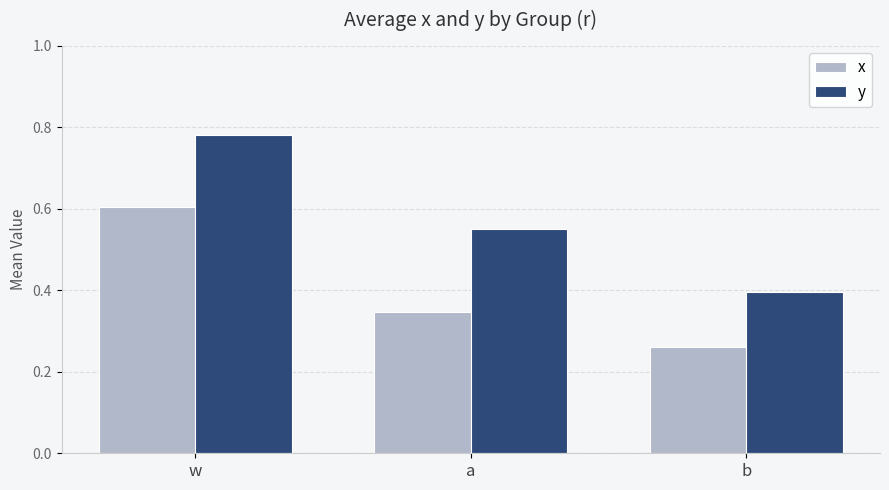

What is the average value of the y series?

0.6